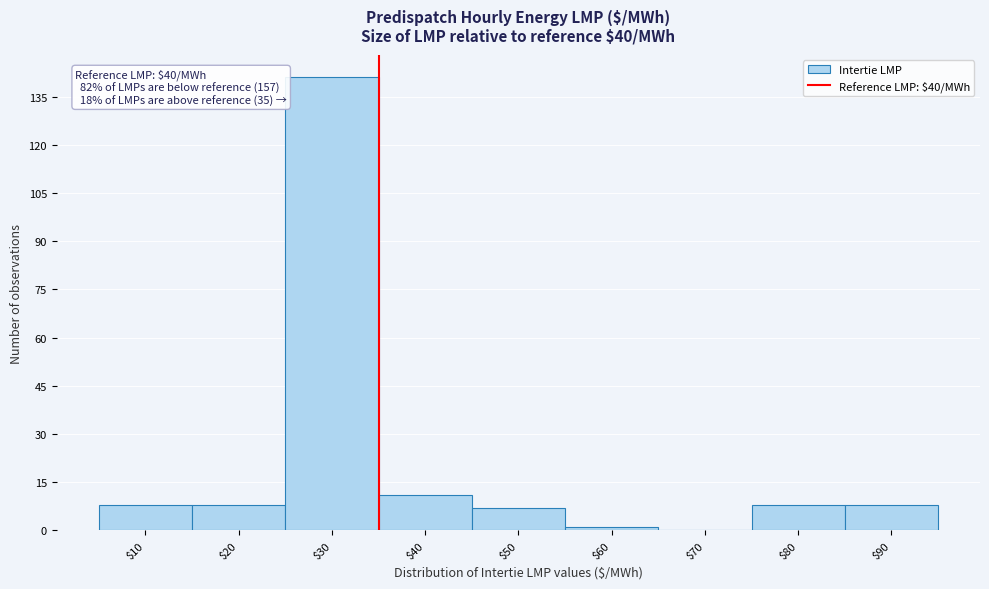

Which label corresponds to the largest value in the chart?

$30